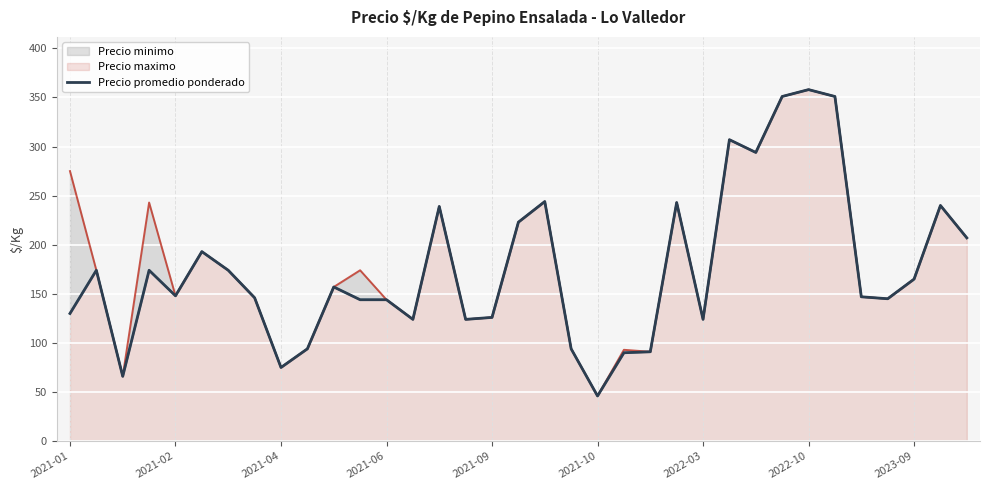

List the series in order of their peak value, lowest first.

Precio minimo, Precio maximo, Precio promedio ponderado